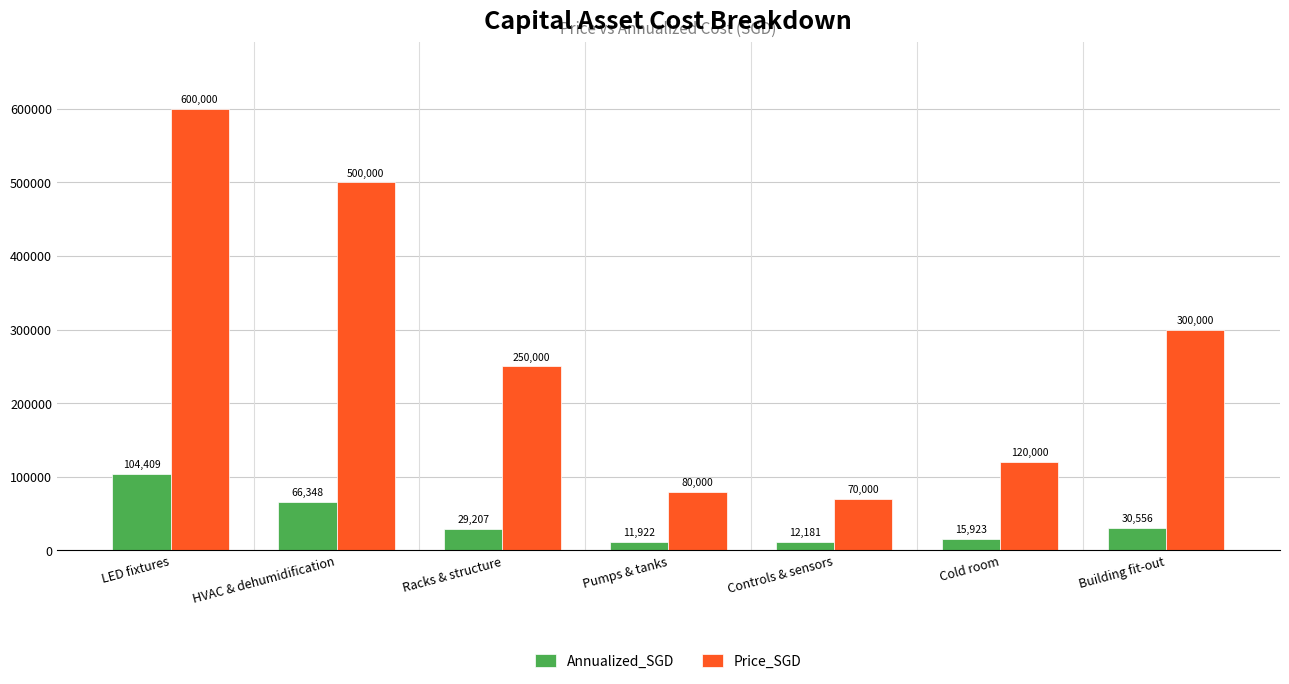

What is the label of the 4th bar from the left?

Pumps & tanks